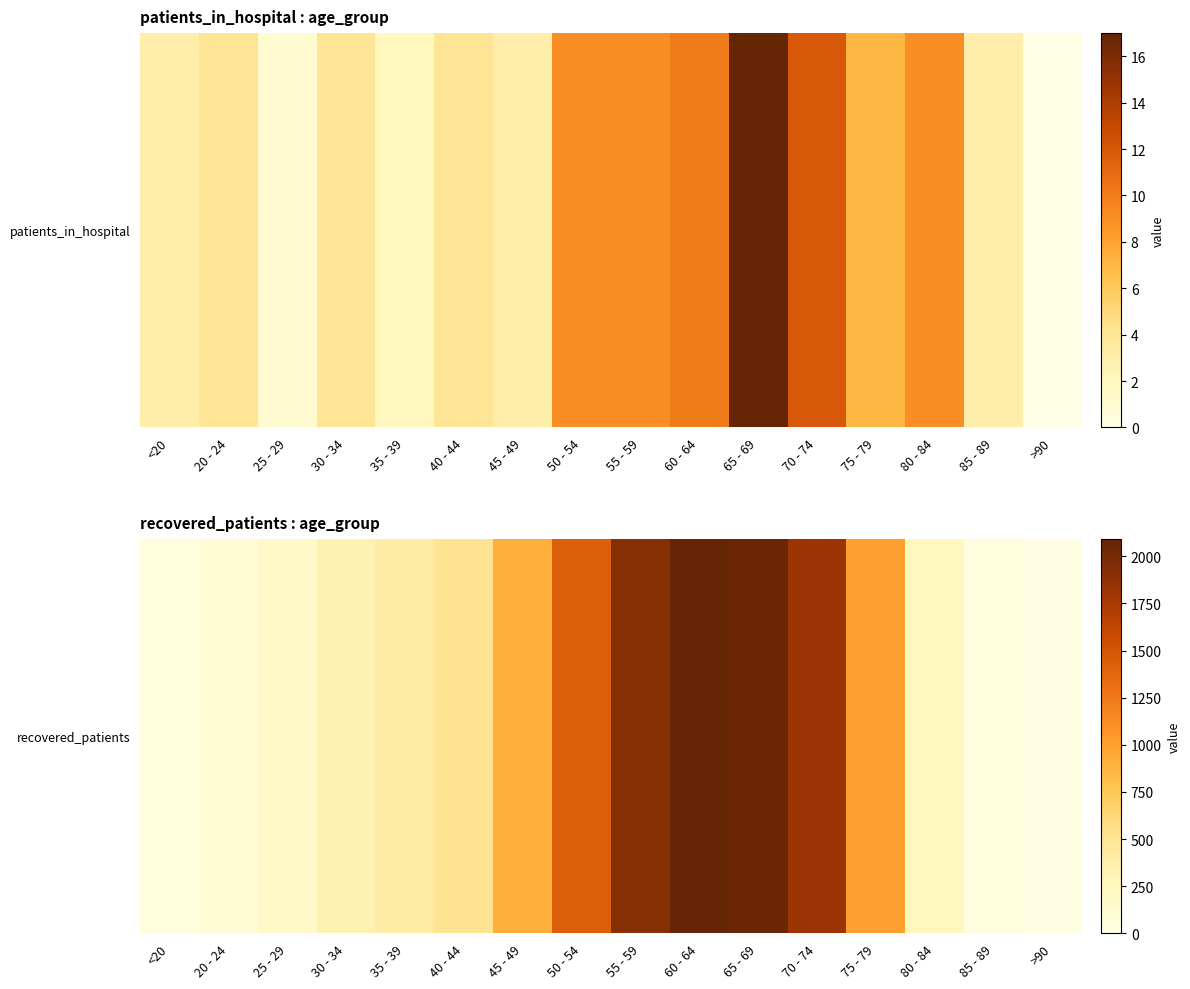

Which category has the lowest value across all series?

>90